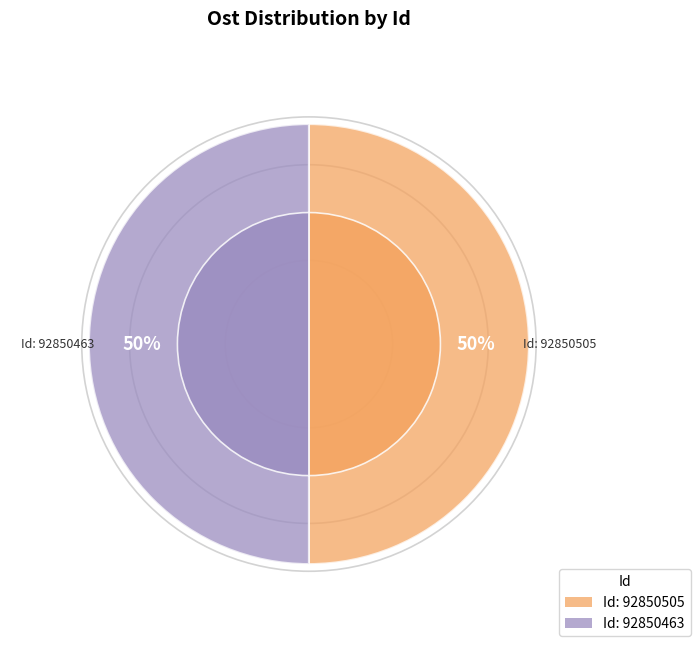

Rank the categories by value from highest to lowest.

92850505, 92850463